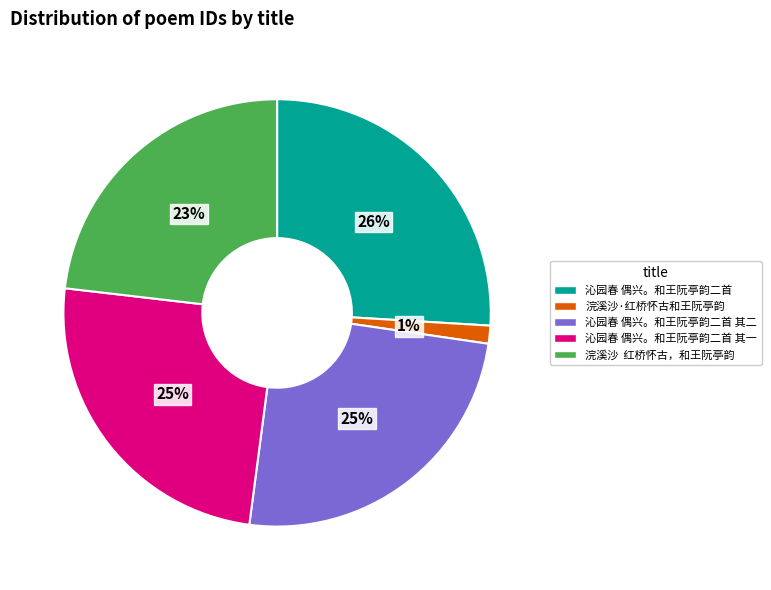

The 浣溪沙·红桥怀古和王阮亭韵 slice represents 1% of the pie. True or false?

True